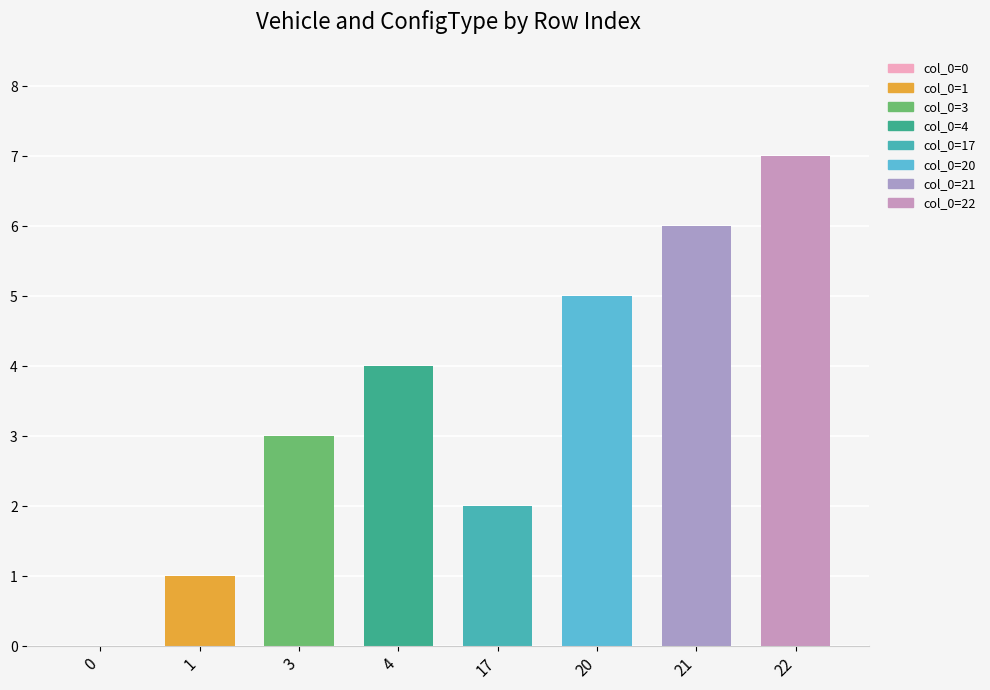

What is the value of the 4th bar from the left?

4